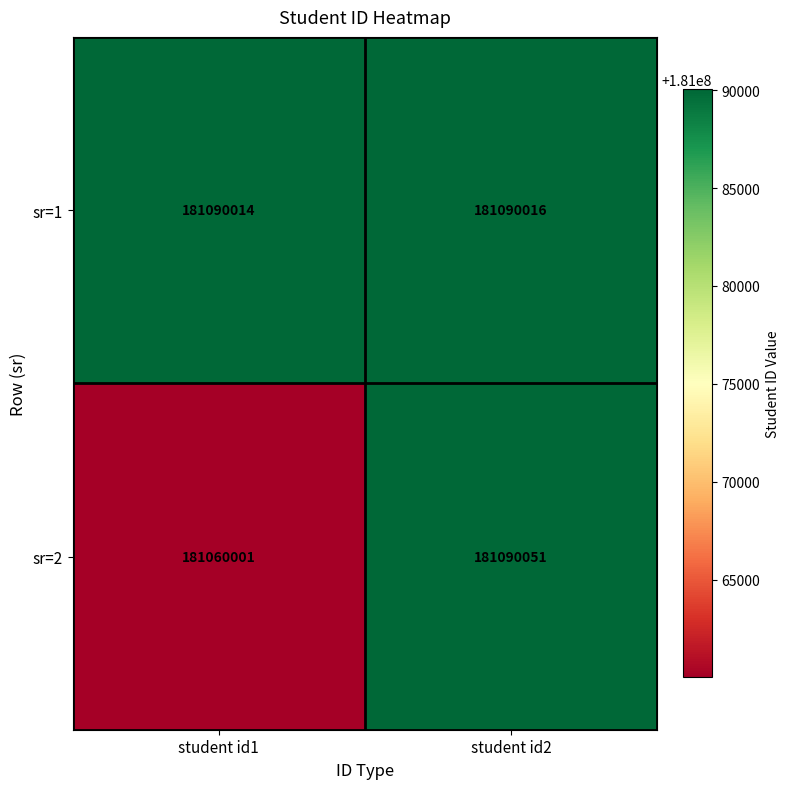

Reading left to right, transcribe all the data shown in this chart.

sr=1: student id1=181090014	student id2=181090016
sr=2: student id1=181060001	student id2=181090051